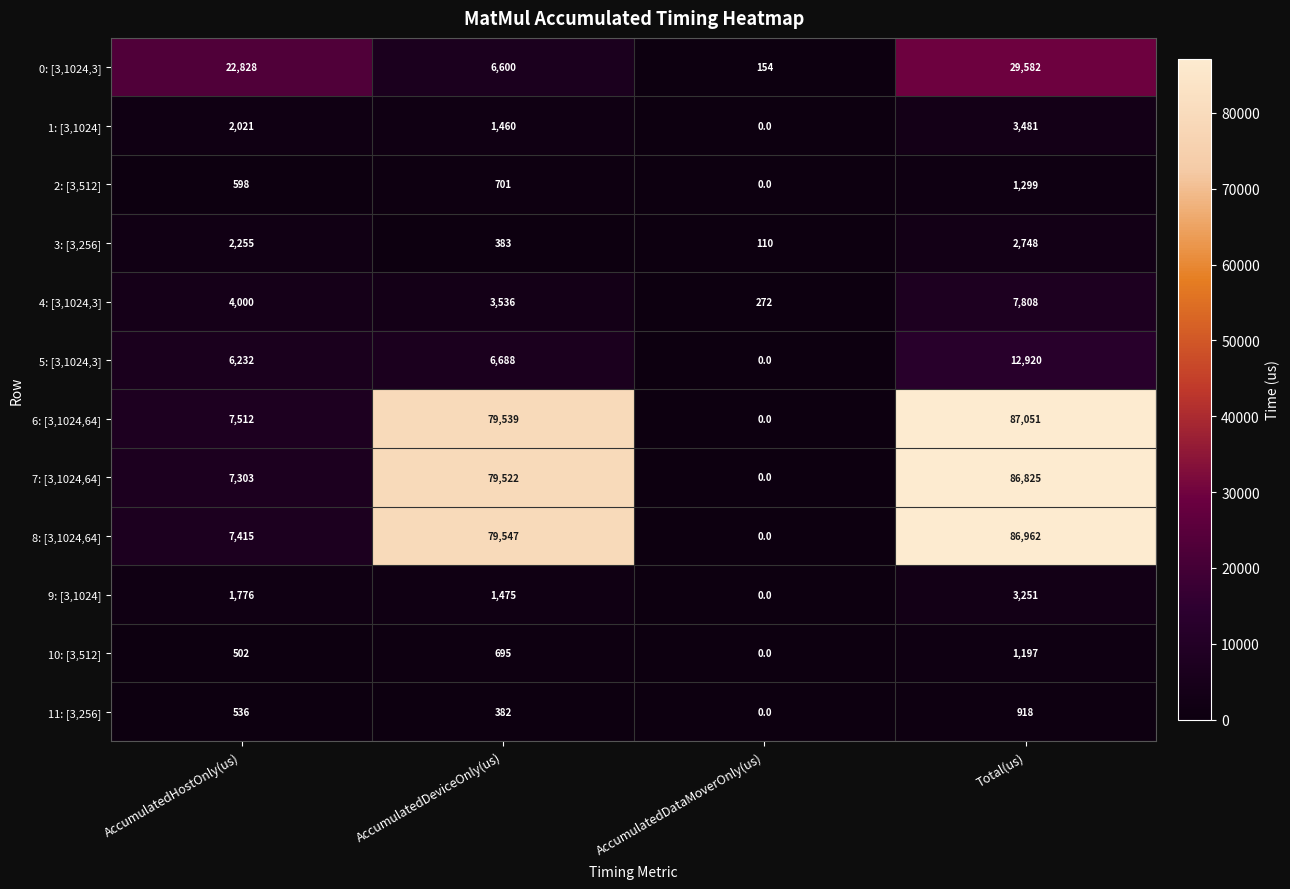

At how many categories does at least one series exceed 81900?

1